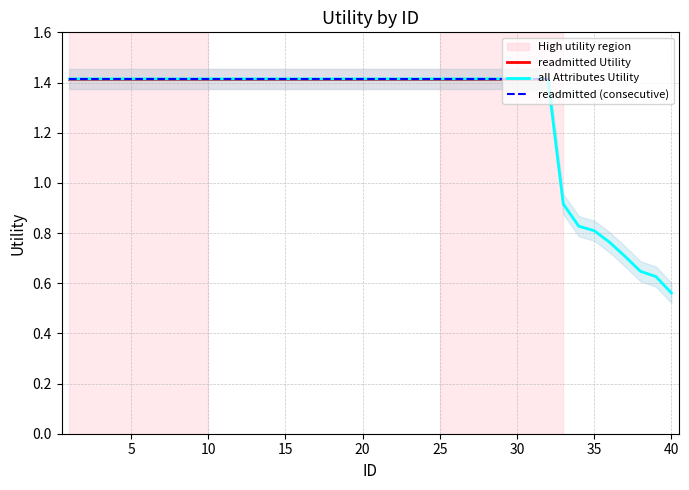

True or false: readmitted and age_emergency cross at least once.

False